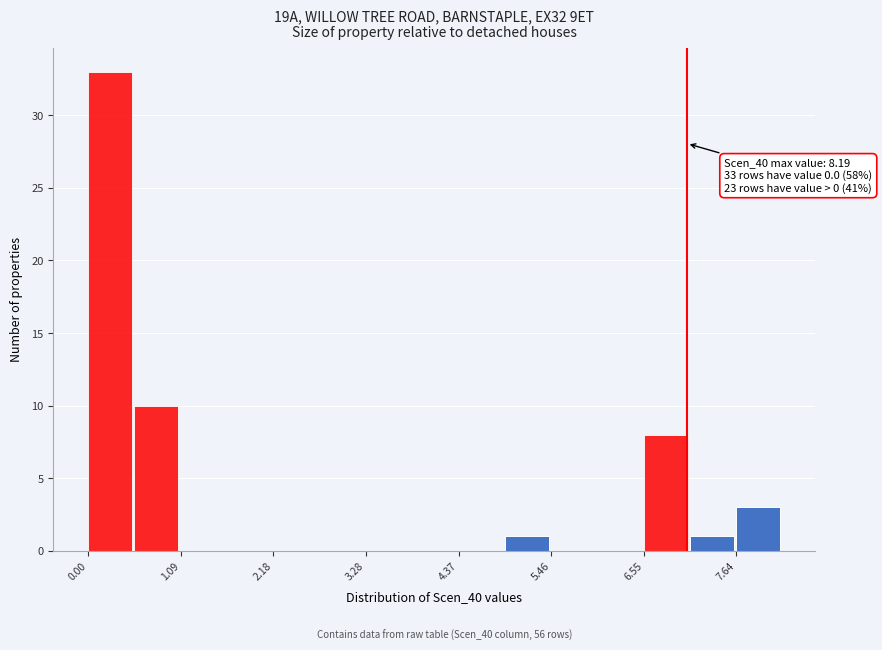

Read against the x-axis, roughly where is the centre of the tallest bar?

0.2